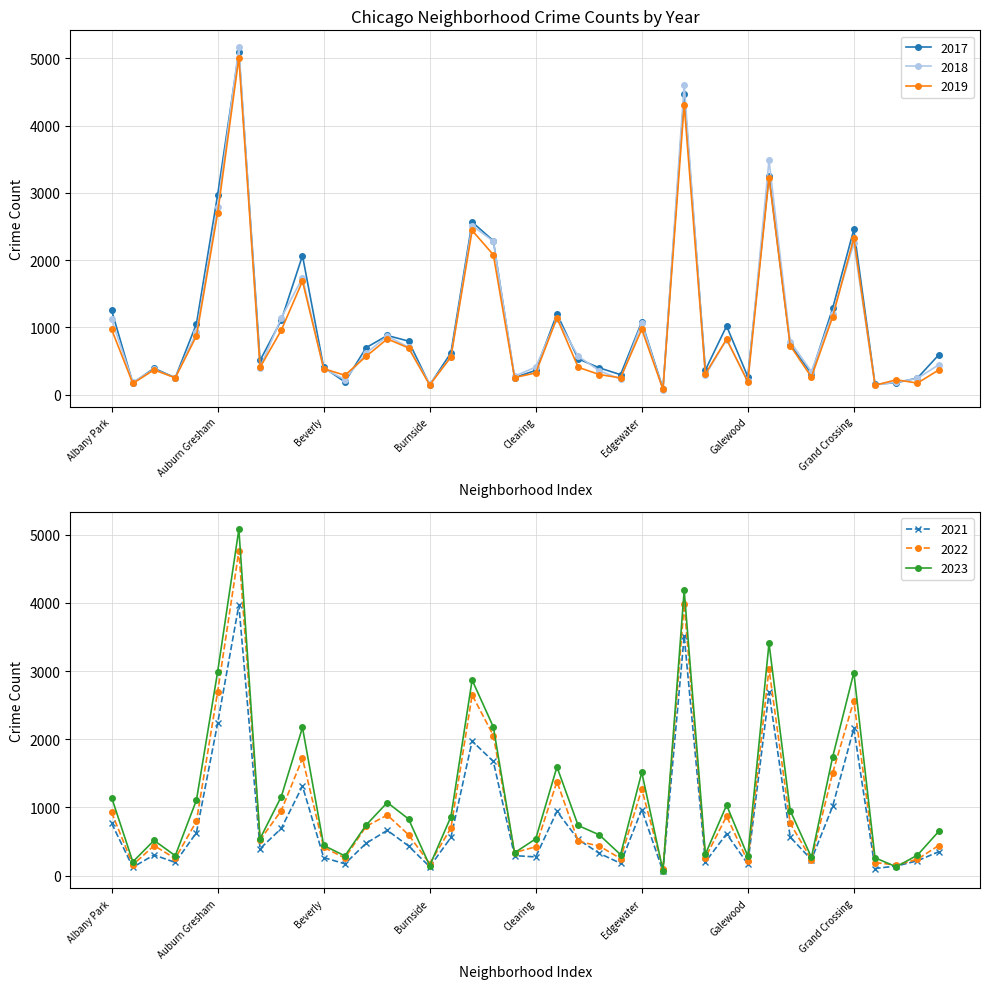

At which category does the chart reach its minimum across all series?

Edison Park